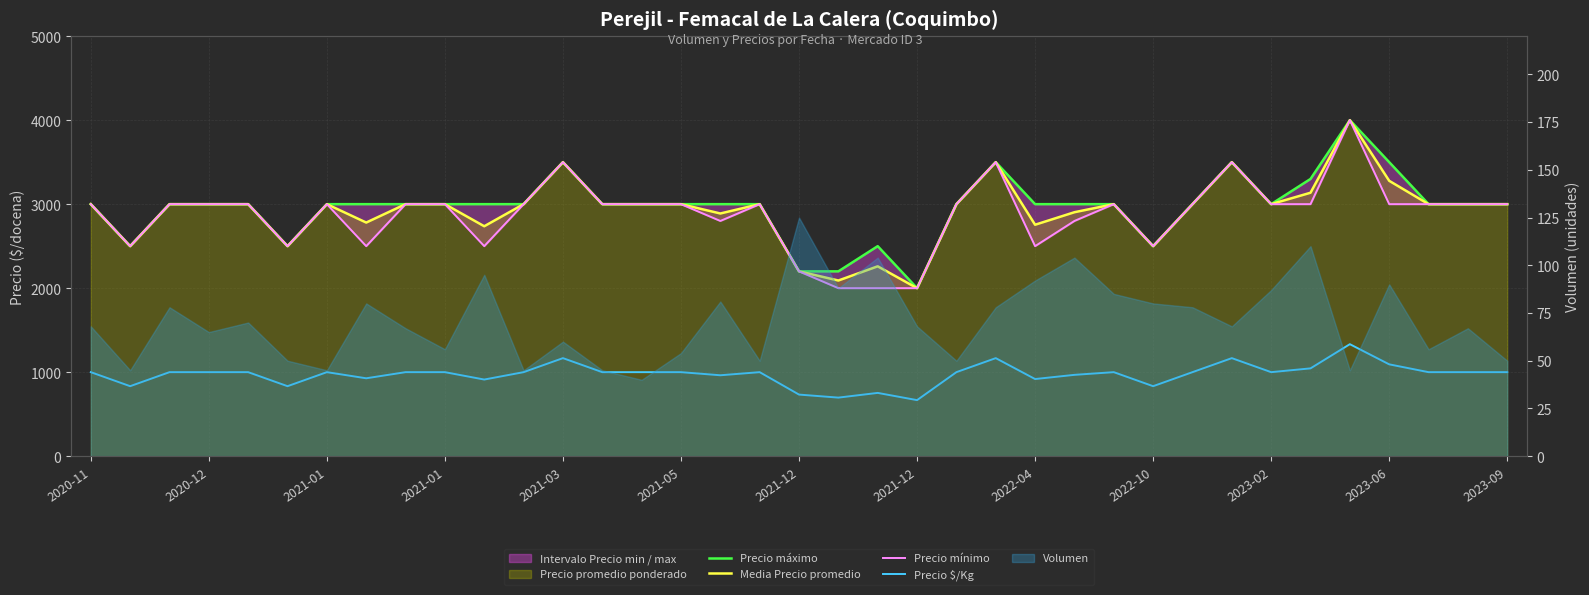

True or false: Precio $/Kg and Precio máximo intersect in this chart.

False